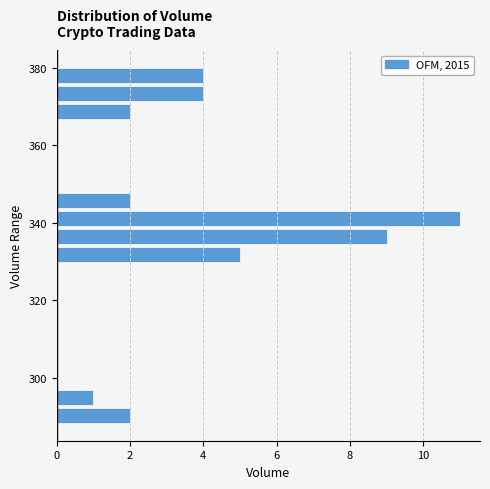

Around what value on the y-axis is the longest bar? Give the approximate position of its centre, as read against the axis.

342